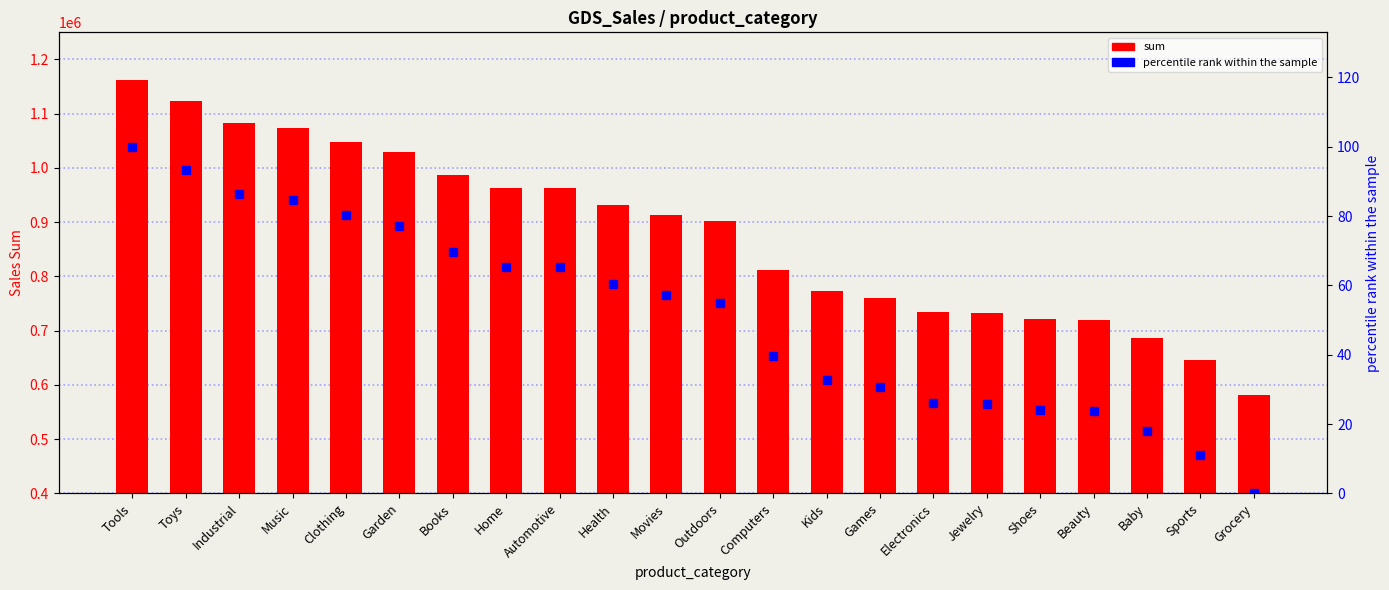

Reading left to right, extract all data points from this chart.

sum: Tools=1162892.6	Toys=1123129.4	Industrial=1083523.5	Music=1074097.9	Clothing=1048191.6	Garden=1029375.3	Books=986170.2	Home=962213.8	Automotive=962213.8	Health=932285.2	Movies=913901.8	Outdoors=901411.6	Computers=811977.9	Kids=772306.6	Games=760473.3	Electronics=733757.5	Jewelry=731736.3	Shoes=721864.2	Beauty=719444.3	Baby=686012.3	Sports=646447.8	Grocery=582156.1
percentile rank within the sample: Tools=100.0	Toys=93.2	Industrial=86.3	Music=84.7	Clothing=80.2	Garden=77.0	Books=69.6	Home=65.4	Automotive=65.4	Health=60.3	Movies=57.1	Outdoors=55.0	Computers=39.6	Kids=32.7	Games=30.7	Electronics=26.1	Jewelry=25.8	Shoes=24.1	Beauty=23.6	Baby=17.9	Sports=11.1	Grocery=0.0